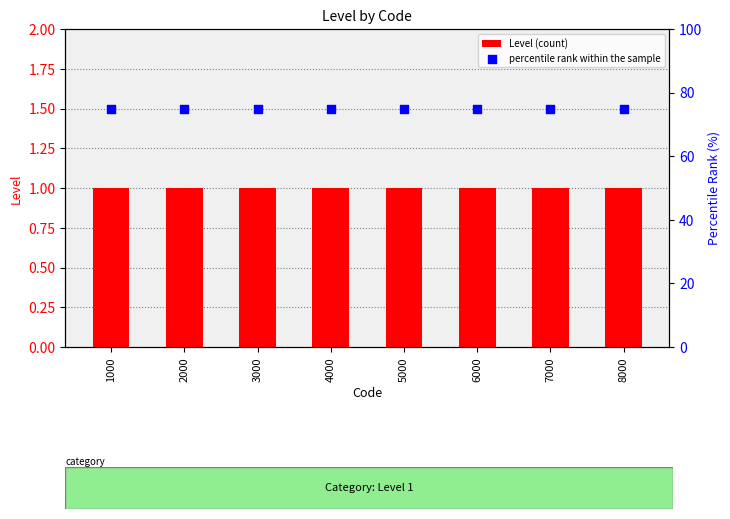

Is the value of percentile rank within the sample at 5000 greater than the value of Level (count) at 3000?

Yes